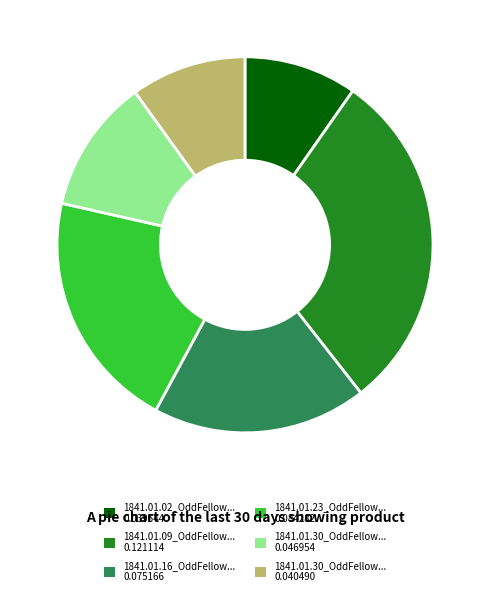

True or false: 1841.01.30_OddFellow... 0.040490 accounts for 21% of the total.

False